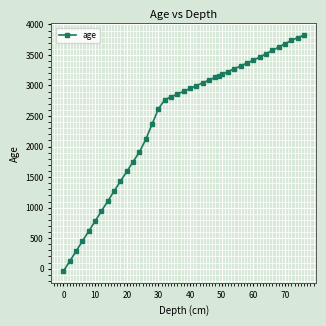

How many lines are shown in the chart?

1